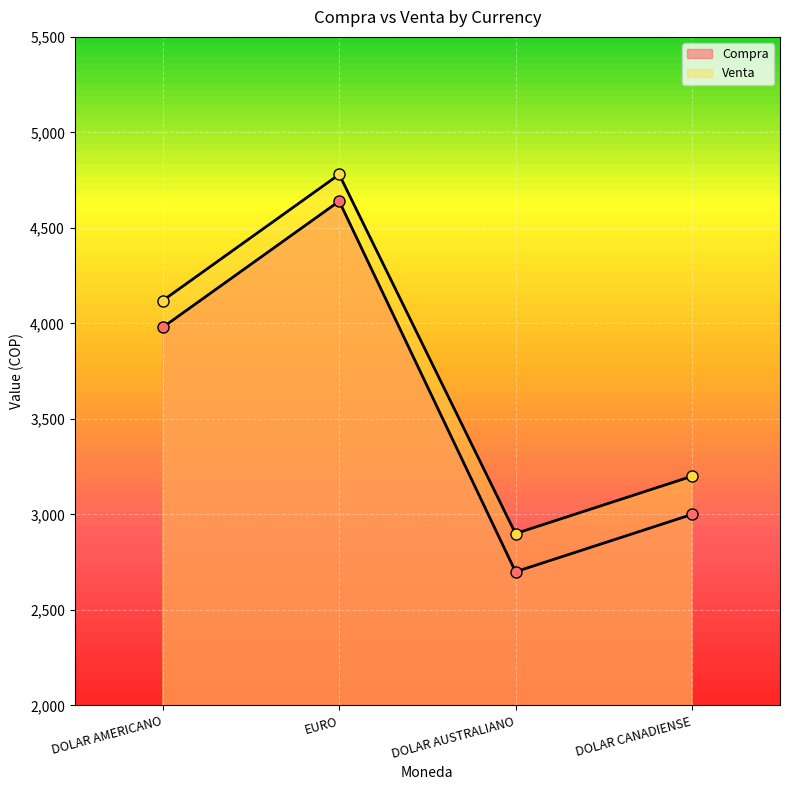

Reading left to right, extract all data points from this chart.

Compra: DOLAR AMERICANO=3980	EURO=4640	DOLAR AUSTRALIANO=2700	DOLAR CANADIENSE=3000
Venta: DOLAR AMERICANO=4120	EURO=4780	DOLAR AUSTRALIANO=2900	DOLAR CANADIENSE=3200